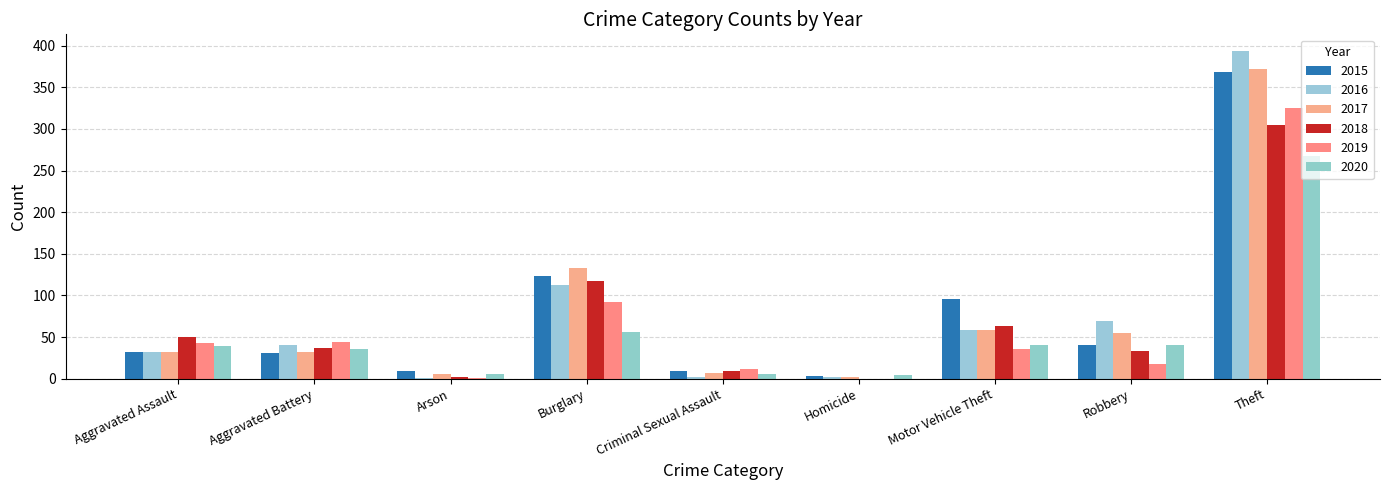

Which series has the largest range (max minus min)?

2016